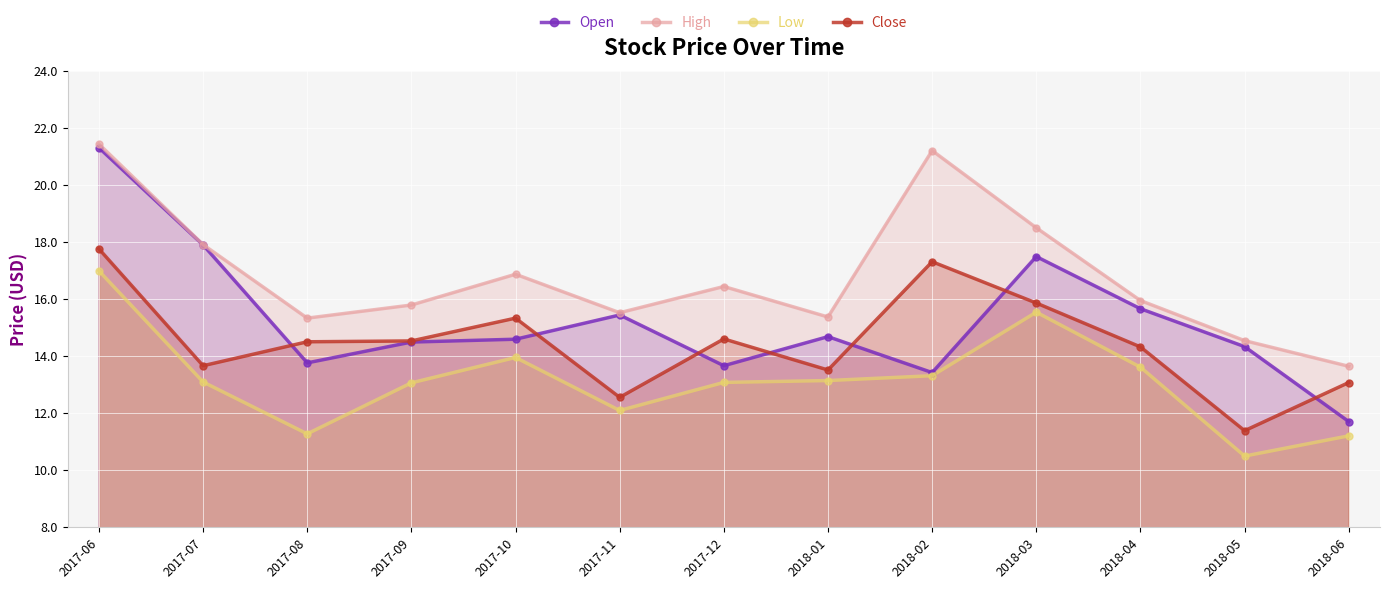

In Low, how many points are higher than both neighbors (excluding endpoints)?

2